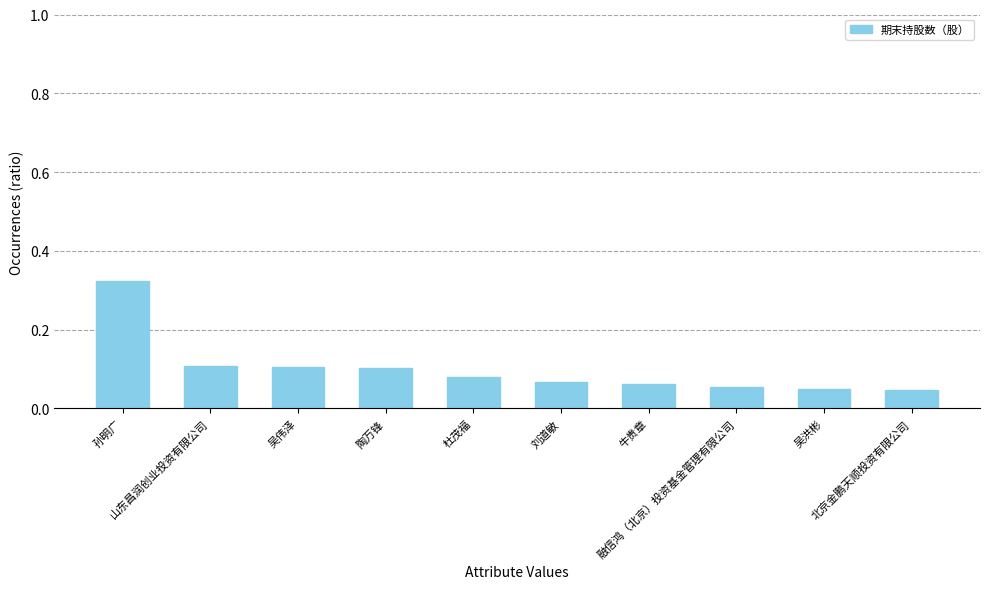

Are the bars horizontal?

No